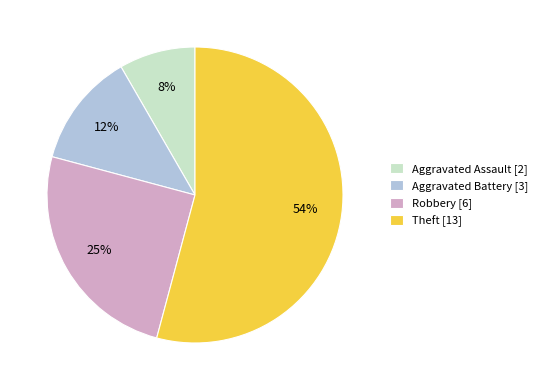

To the nearest percent, what is the average slice percentage?

25%